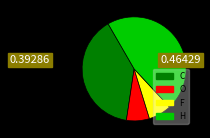

Do F and H together represent more than half of the pie?

Yes